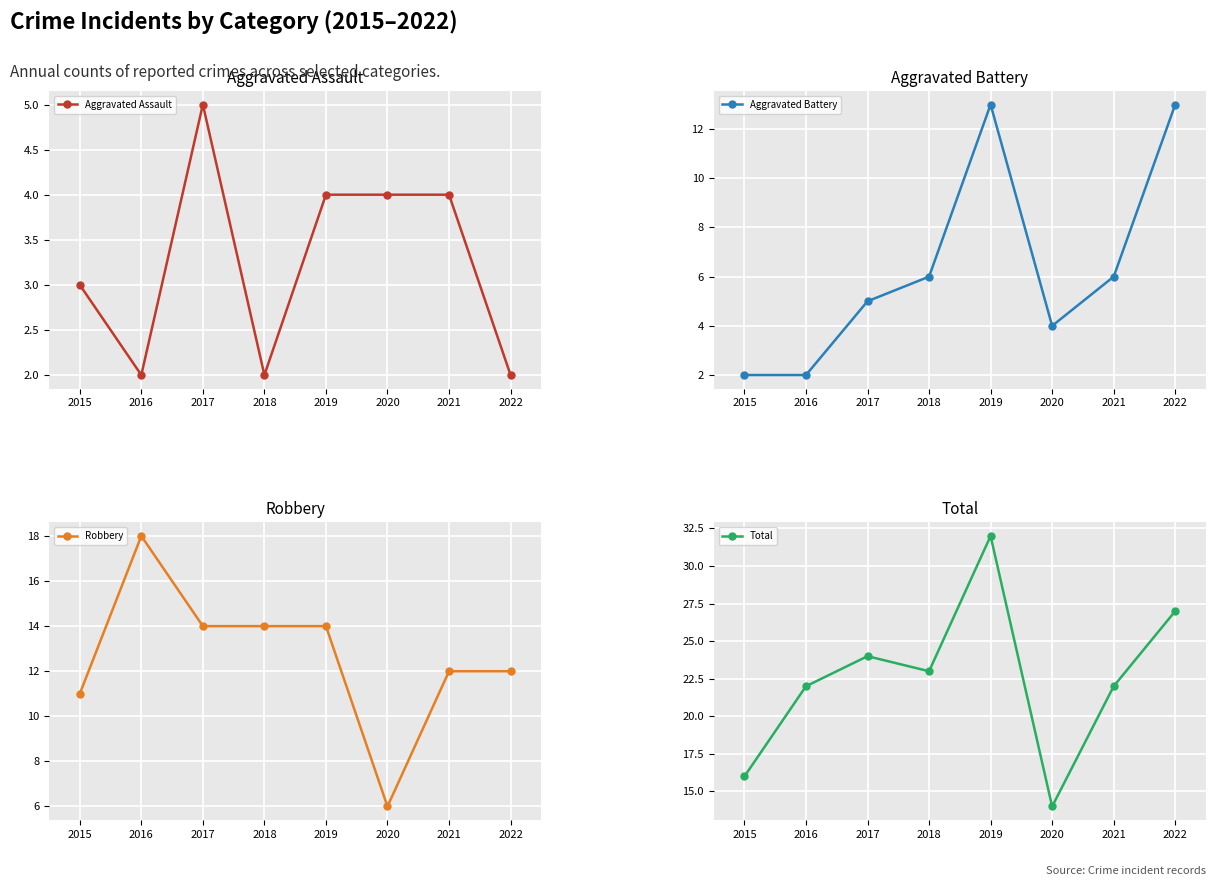

What is the sum of all Total values?

180